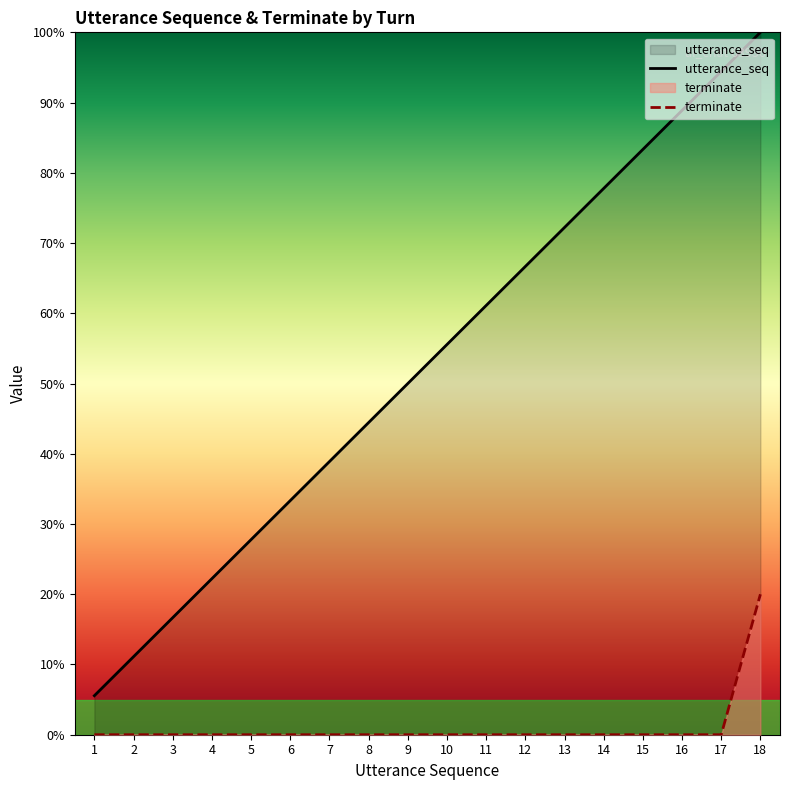

True or false: terminate has a value of 0.0 at 2.

True